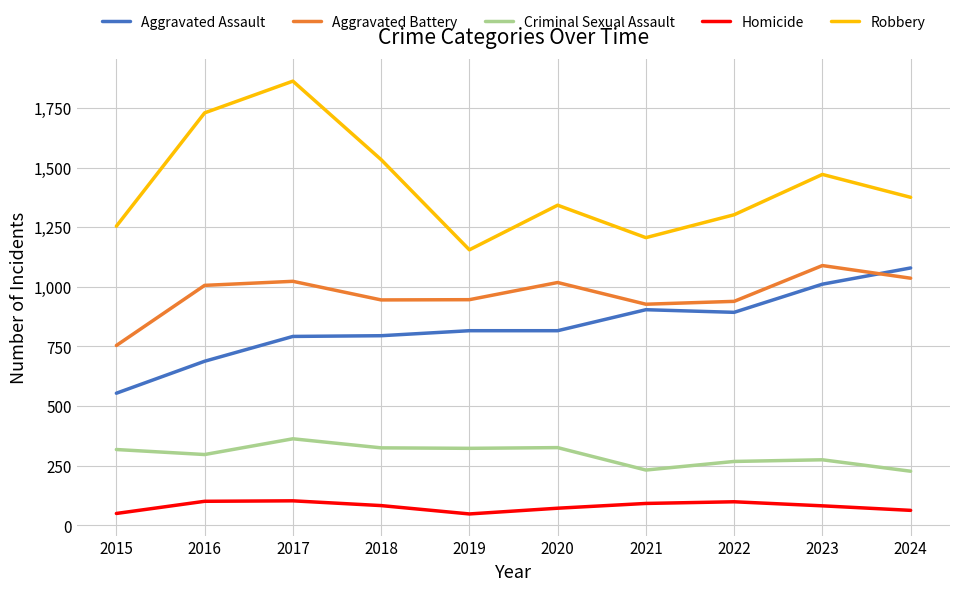

Rank the categories by Robbery value from lowest to highest.

2019, 2021, 2015, 2022, 2020, 2024, 2023, 2018, 2016, 2017